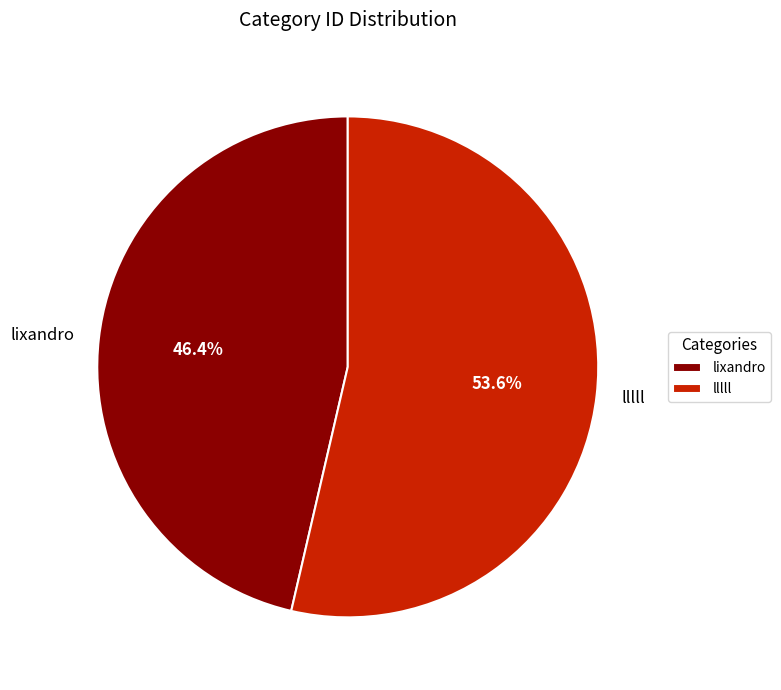

Does lllll represent more than half of the total?

Yes